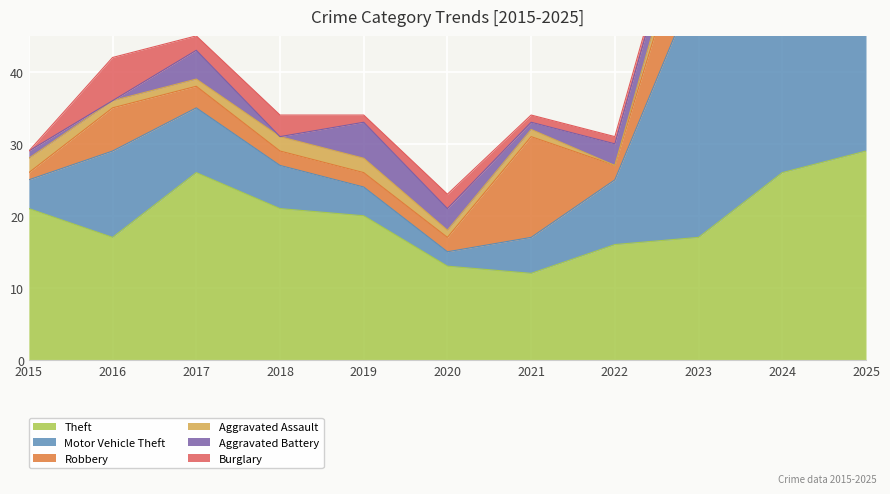

Does the chart display data point markers on the line(s)?

No